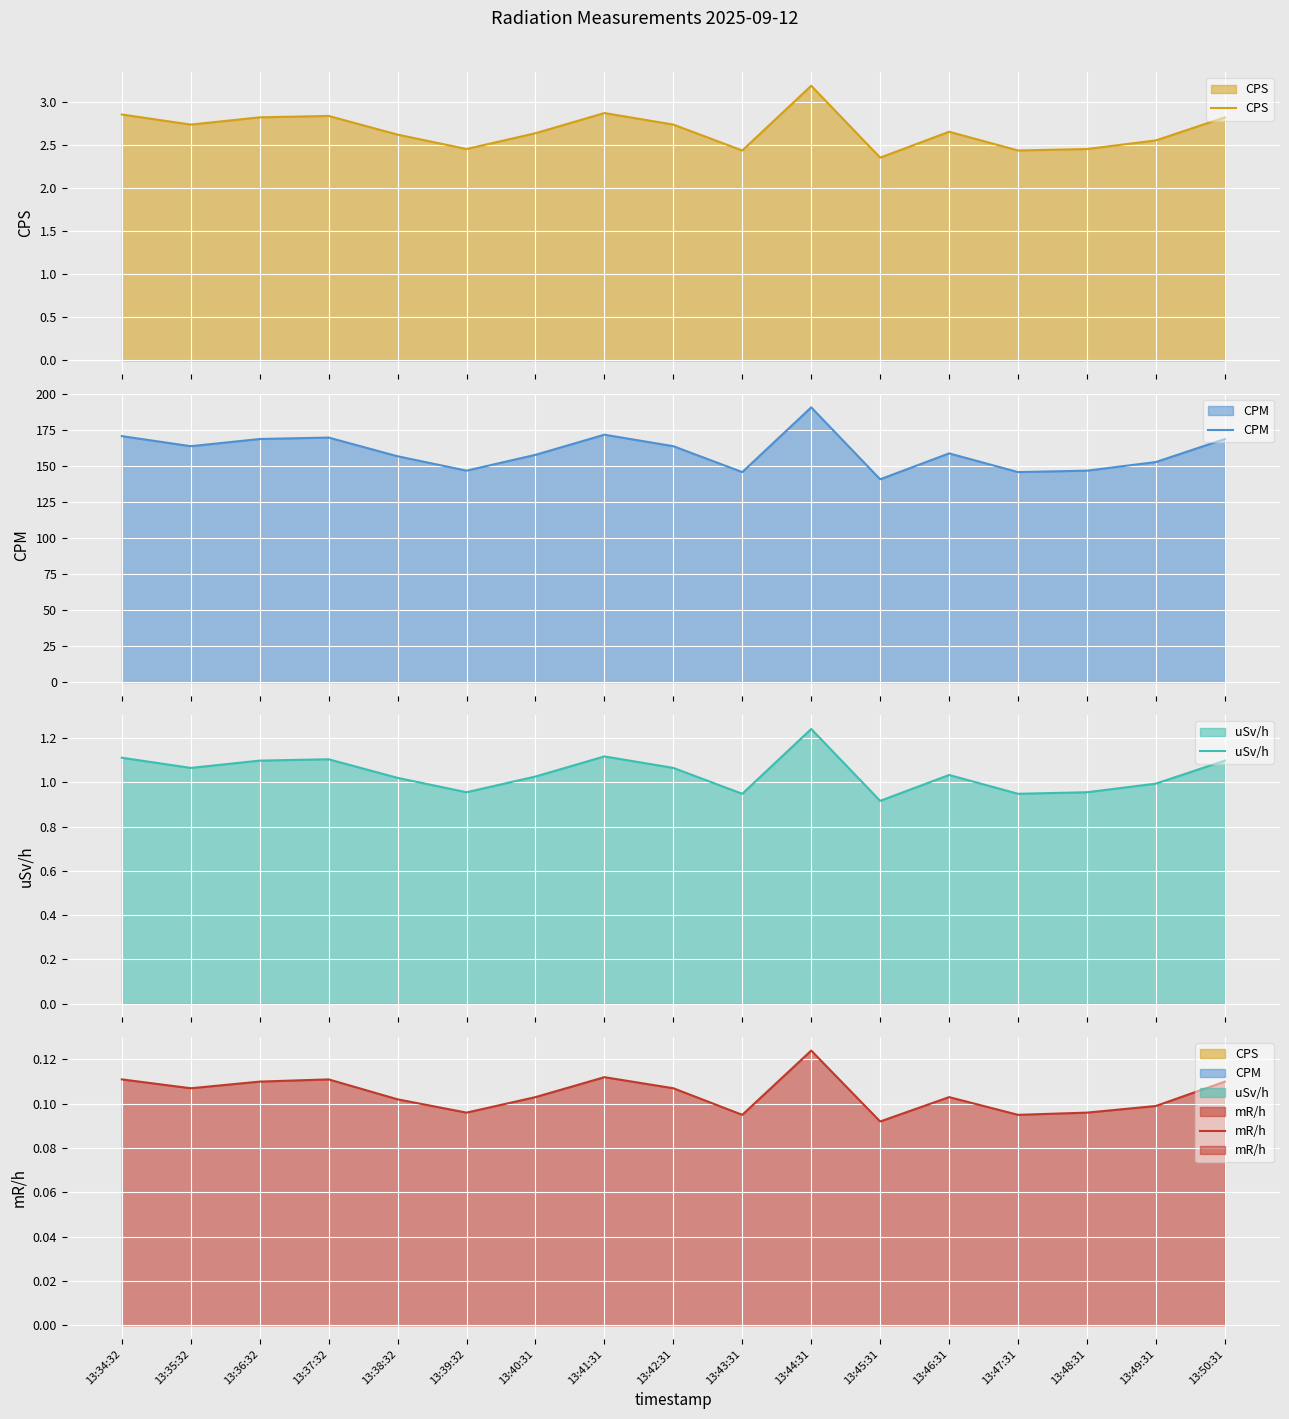

What is the label of the 5th point from the right?

13:46:31